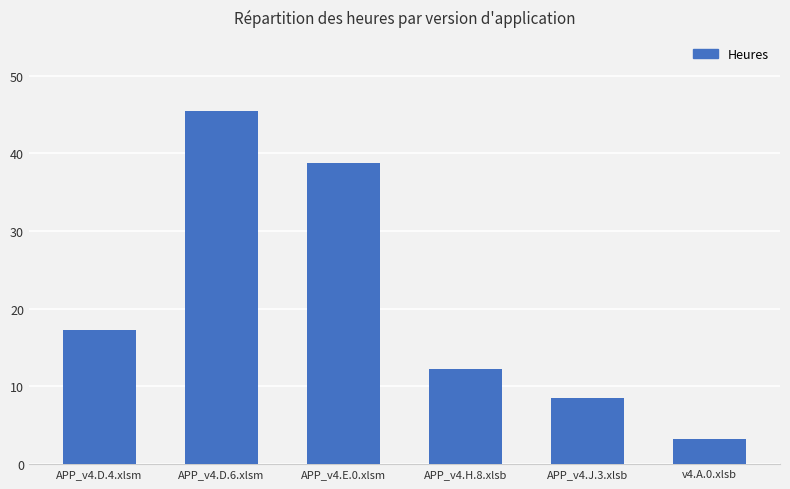

Which has a higher value, APP_v4.D.4.xlsm or APP_v4.D.6.xlsm?

APP_v4.D.6.xlsm